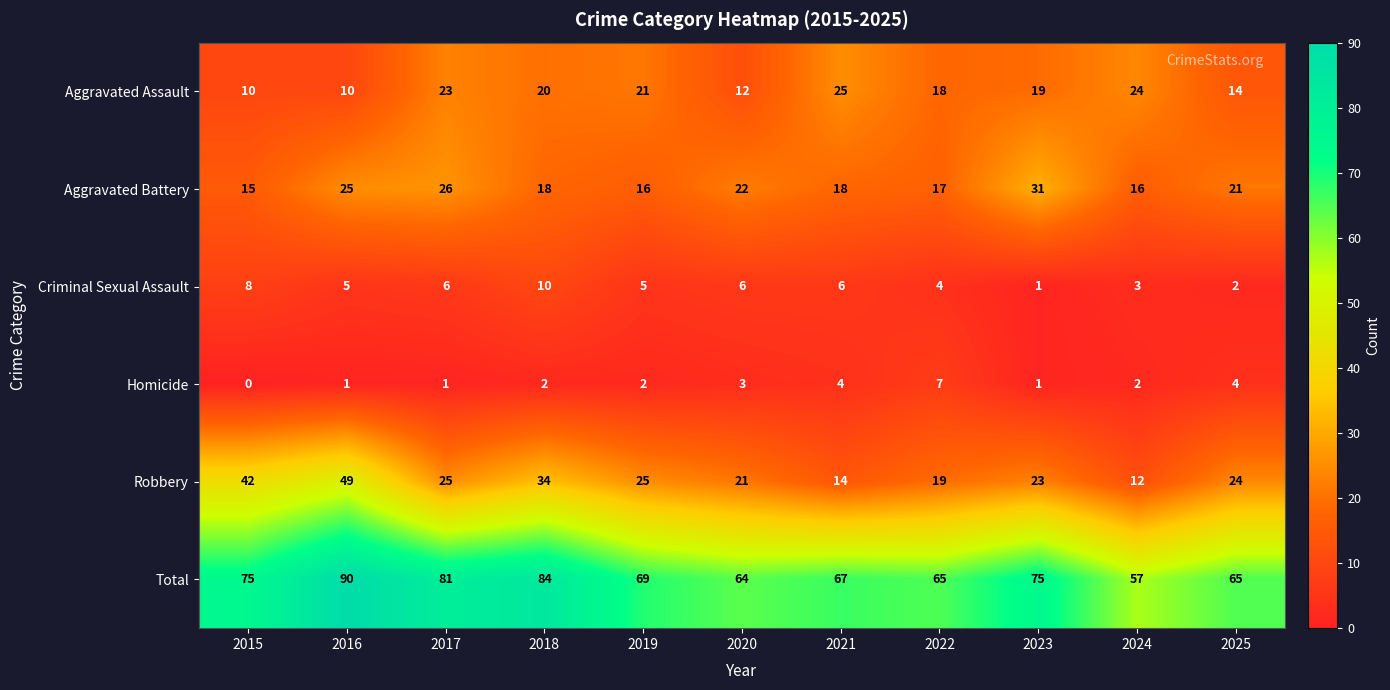

At which category does the chart reach its peak across all series?

2016